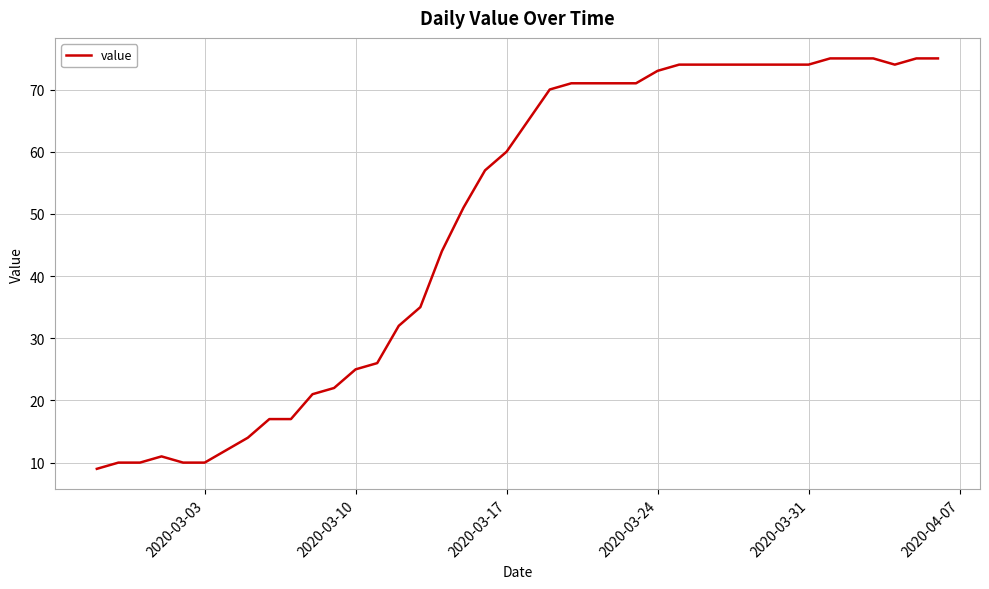

What is the difference between the maximum and minimum values?

66